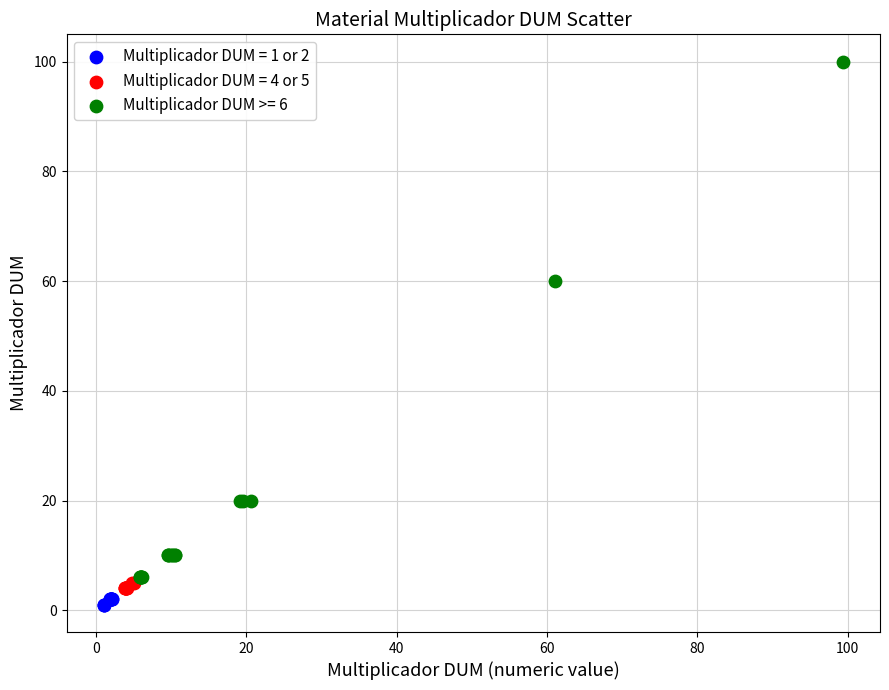

What are all the series names shown in the legend?

Multiplicador DUM = 1 or 2, Multiplicador DUM = 4 or 5, Multiplicador DUM >= 6